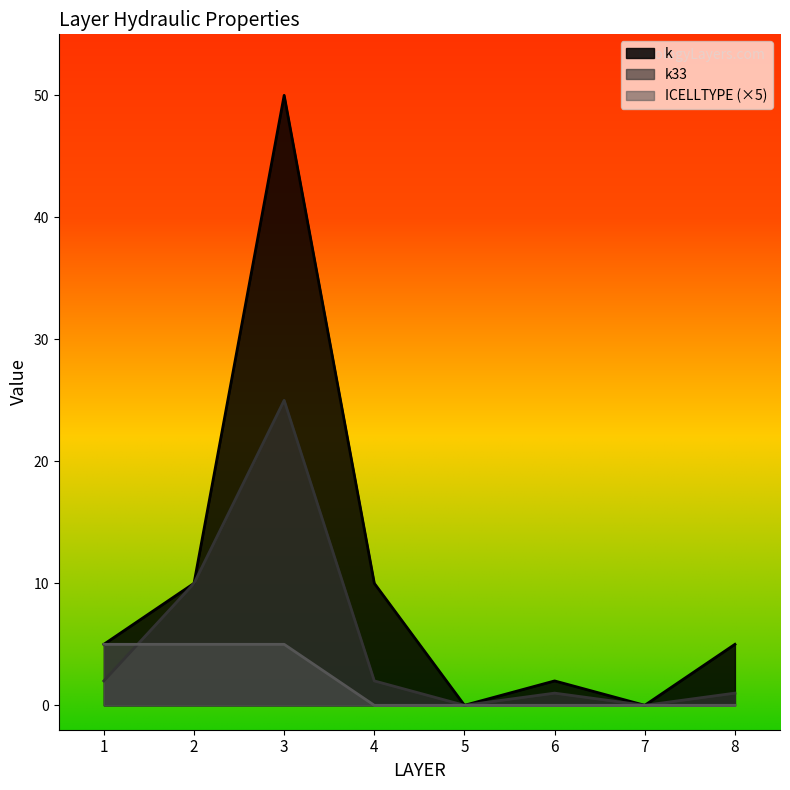

The k33 series shows 10.0 at 2. True or false?

True